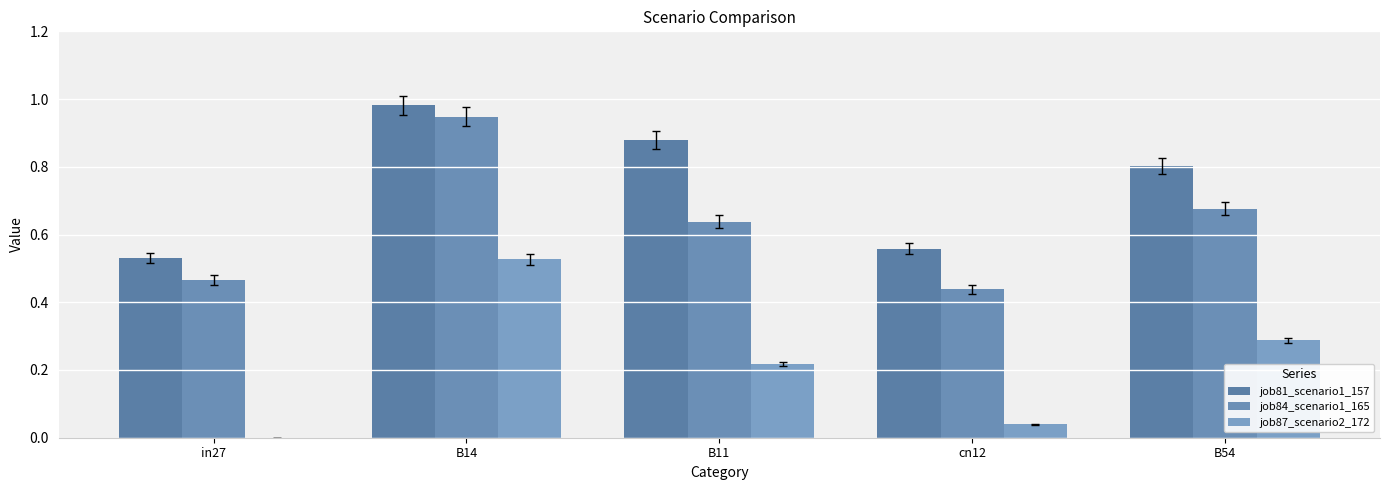

The value of job81_scenario1_157 at B11 is 0.3. True or false?

False